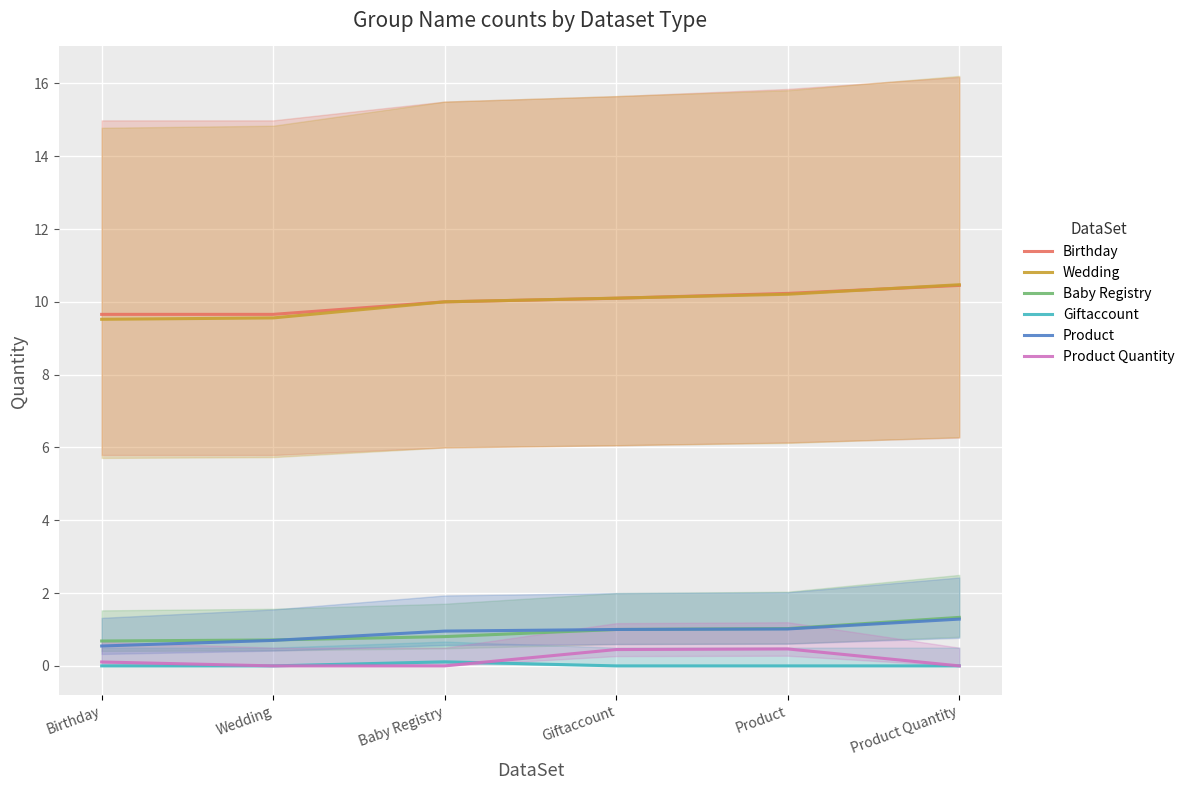

Reading left to right, transcribe all the data shown in this chart.

Birthday: Birthday=9.7	Wedding=9.7	Baby Registry=10.0	Giftaccount=10.1	Product=10.2	Product Quantity=10.5
Wedding: Birthday=9.5	Wedding=9.6	Baby Registry=10.0	Giftaccount=10.1	Product=10.2	Product Quantity=10.5
Baby Registry: Birthday=0.7	Wedding=0.7	Baby Registry=0.8	Giftaccount=1.0	Product=1.0	Product Quantity=1.3
Giftaccount: Birthday=0.0	Wedding=0.0	Baby Registry=0.1	Giftaccount=0.0	Product=0.0	Product Quantity=0.0
Product: Birthday=0.5	Wedding=0.7	Baby Registry=1.0	Giftaccount=1.0	Product=1.0	Product Quantity=1.3
Product Quantity: Birthday=0.1	Wedding=0.0	Baby Registry=0.0	Giftaccount=0.4	Product=0.5	Product Quantity=0.0